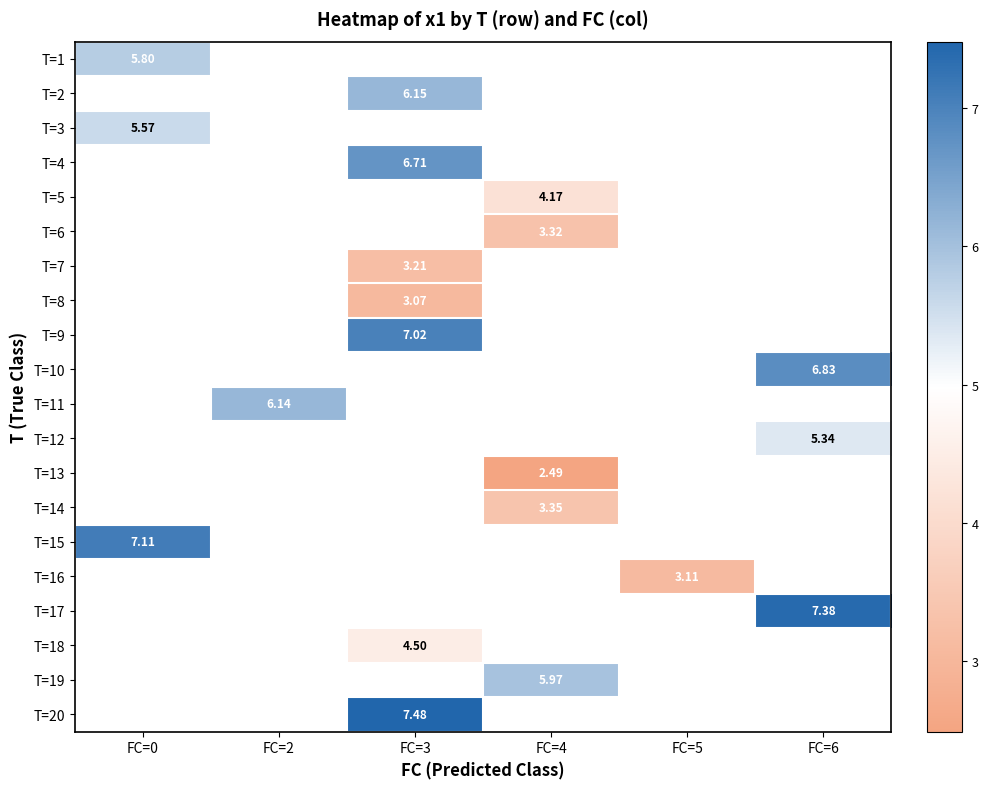

How many positive values does the T=3 series have?

1